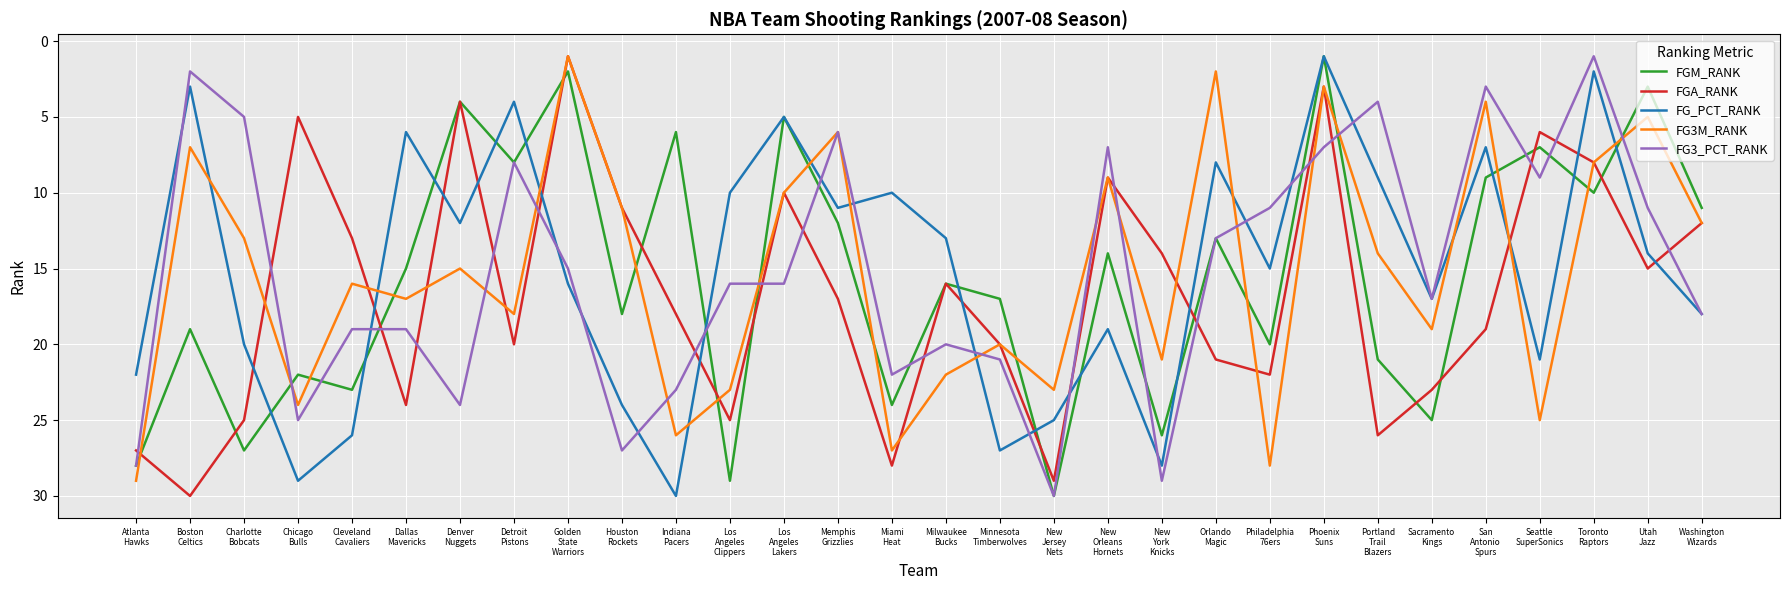

What is the sum of the FGM_RANK values at Toronto
Raptors and New
Orleans
Hornets?

24